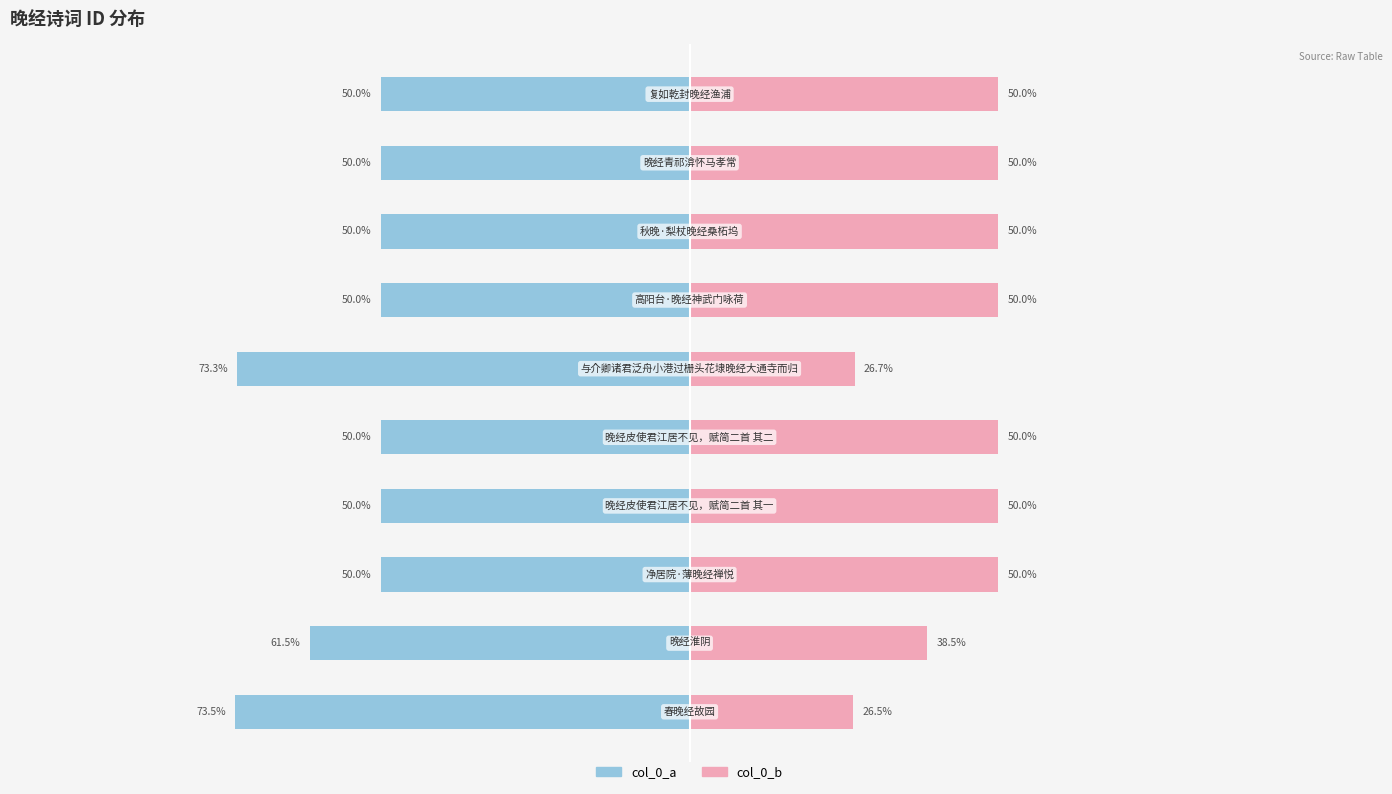

What is the spread (max minus min) of values at 0?

100.0